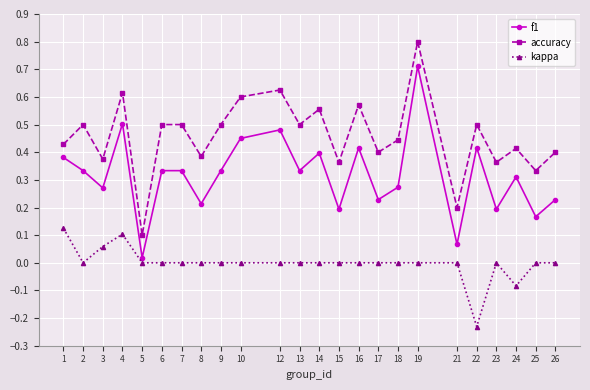

At how many categories does at least one series exceed 0?

24